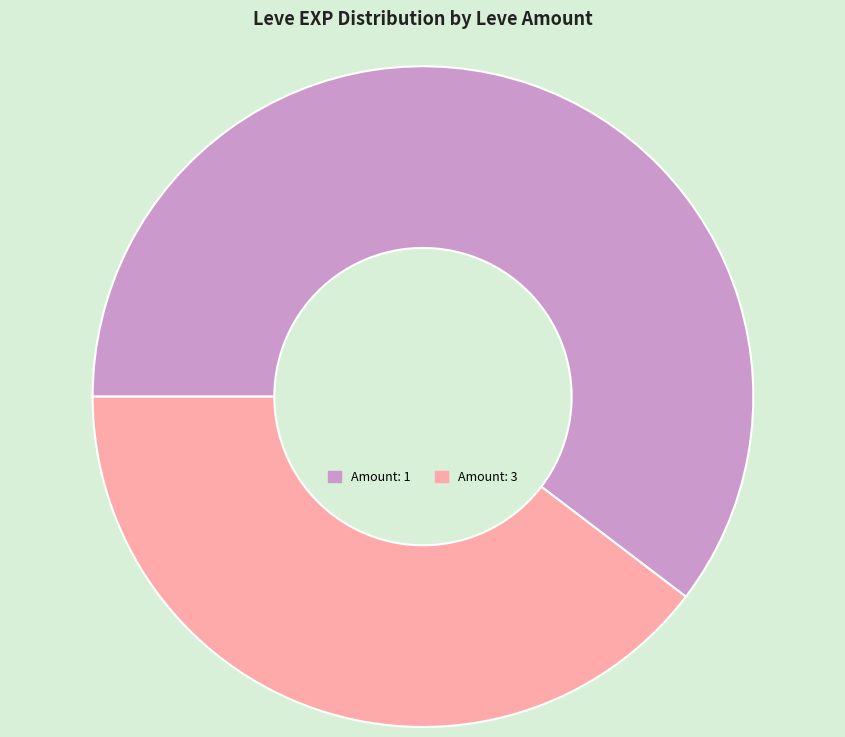

Which category has the smallest portion of the pie?

Amount: 3